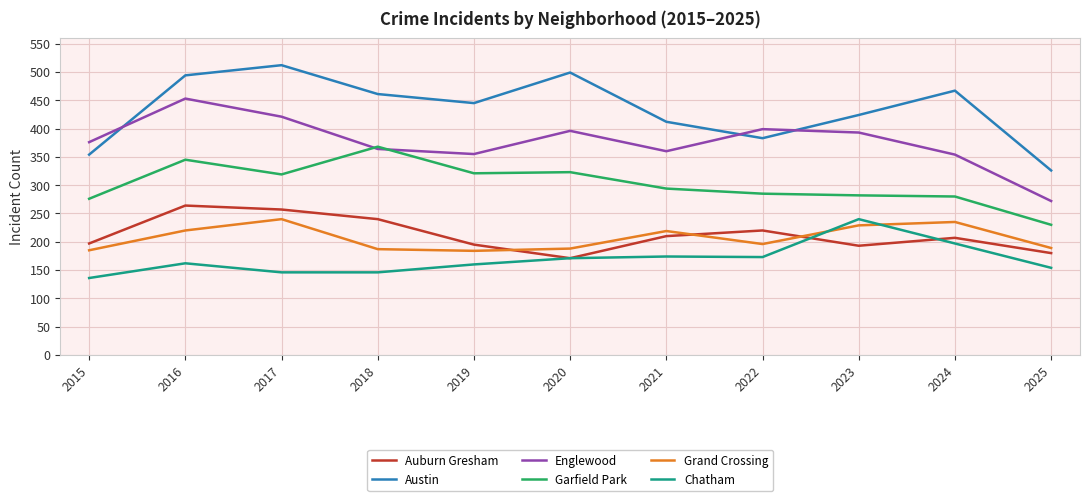

What is the maximum value for Garfield Park?

368